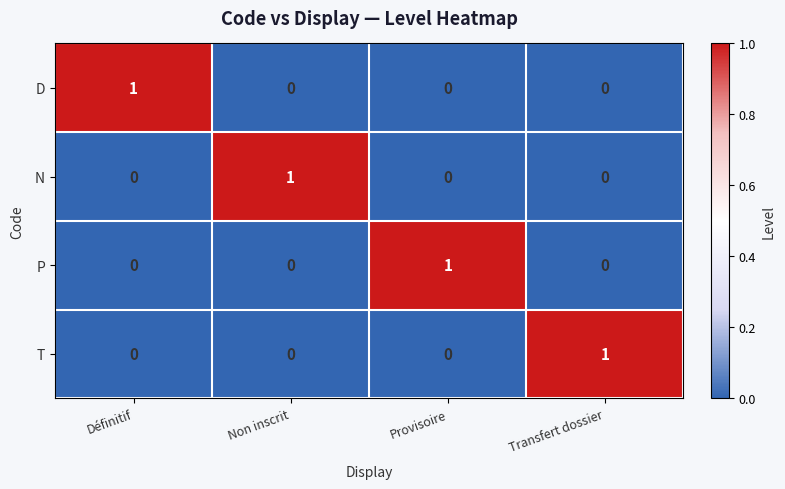

Which category has the highest value in the N series?

Non inscrit